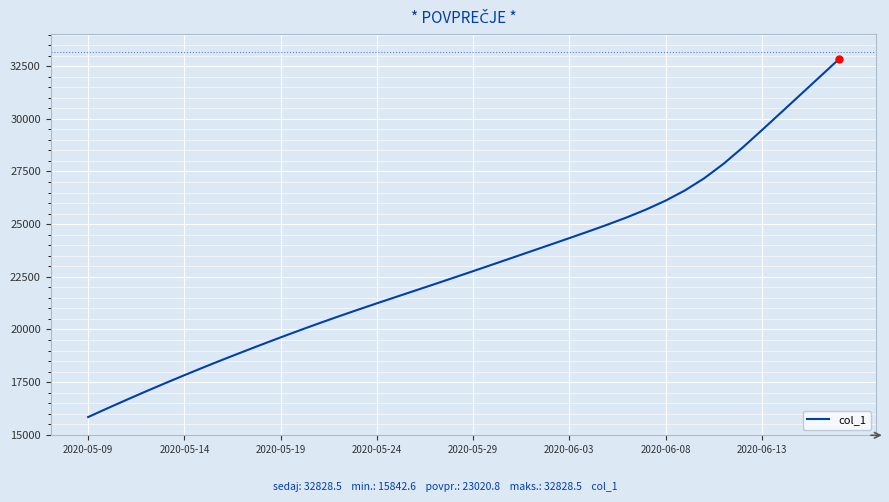

What is the difference between the maximum and minimum values?

16985.9